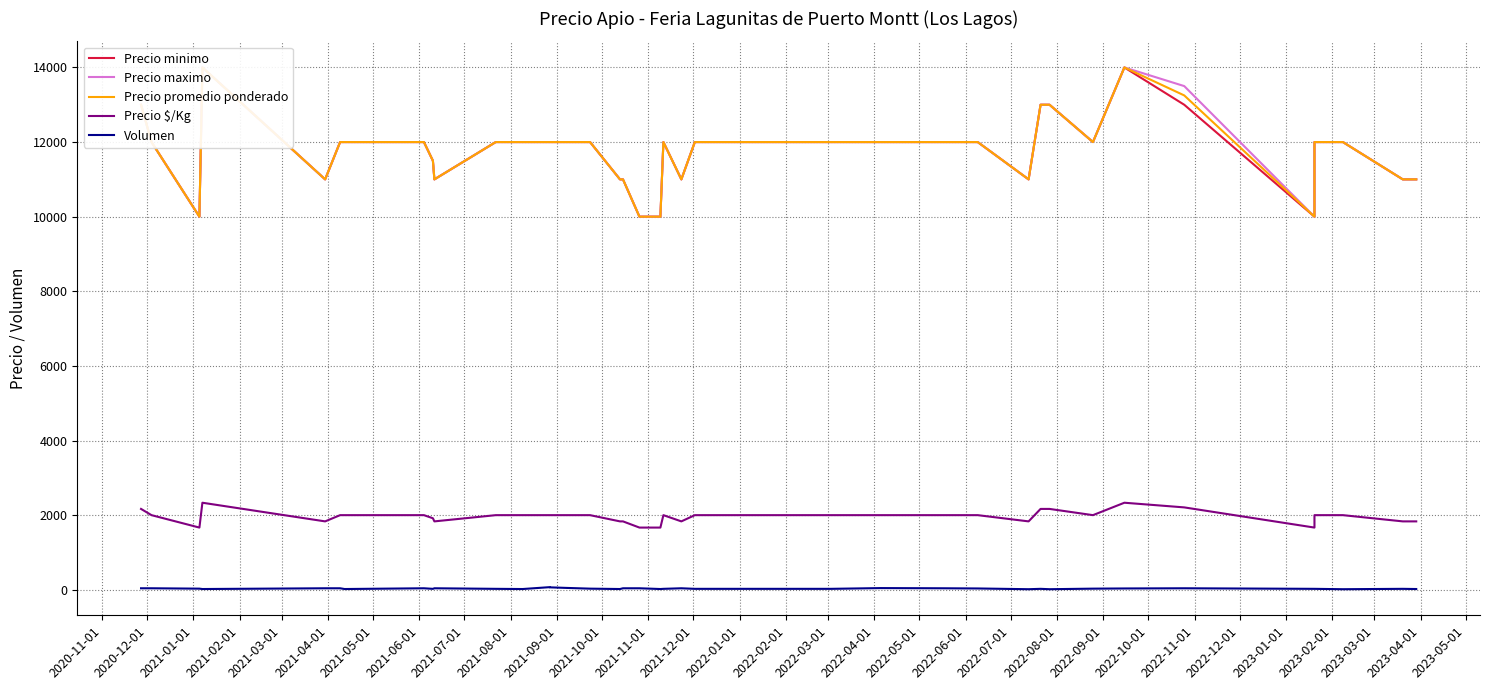

What is the difference between the maximum and minimum values in the Precio promedio ponderado series?

4000